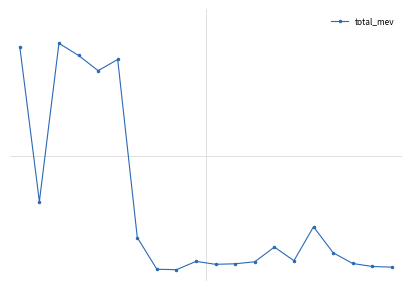

Where is the first local maximum?

2